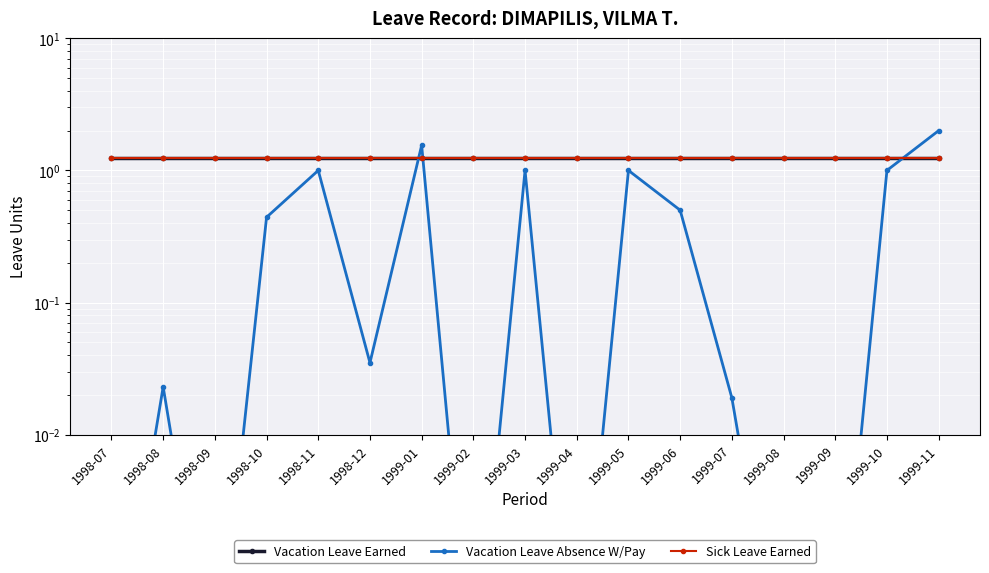

Is the value of Vacation Leave Absence W/Pay at 1999-09 greater than the value of Vacation Leave Earned at 1998-12?

No